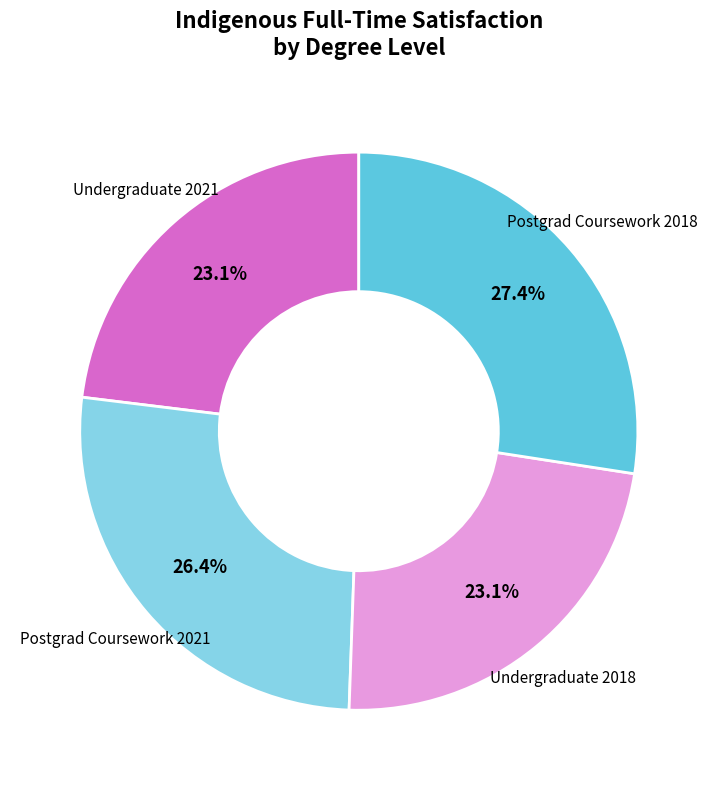

Is there any slice that represents more than half of the pie?

No